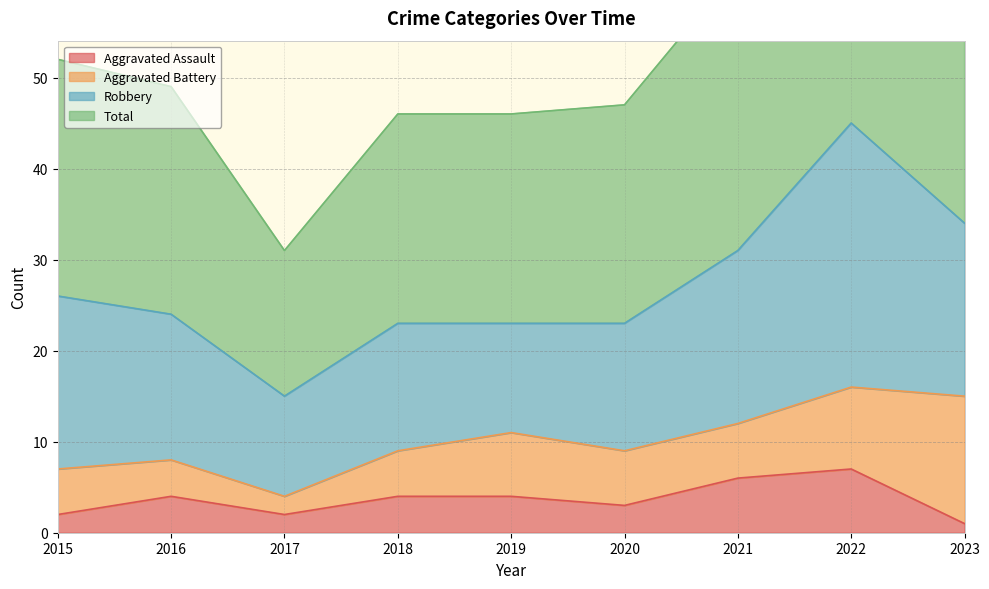

What is the difference between the Aggravated Assault values at 2023 and 2019?

3